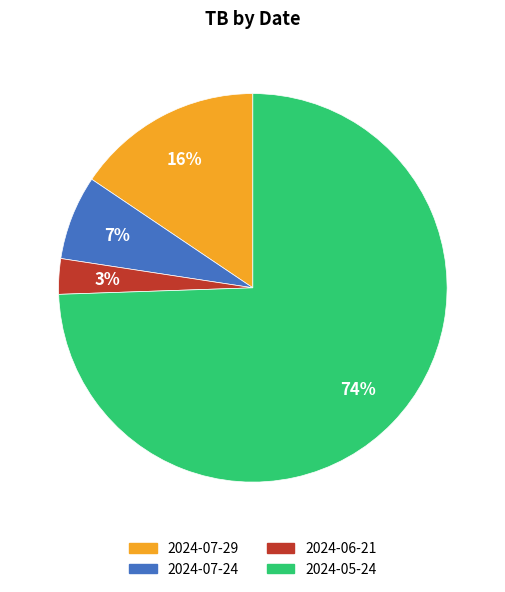

Is the sum of 2024-07-29 and 2024-07-24 greater than half?

No